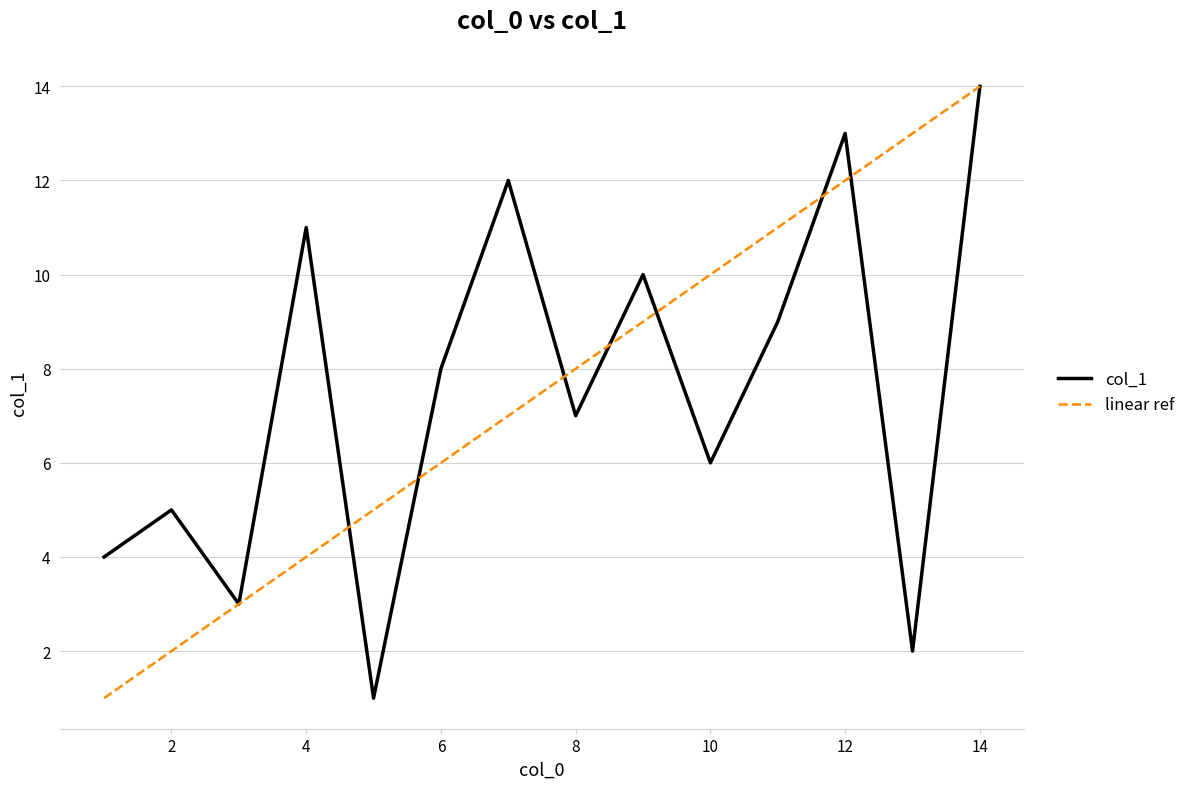

Where is the data nearest to the value 7?

8